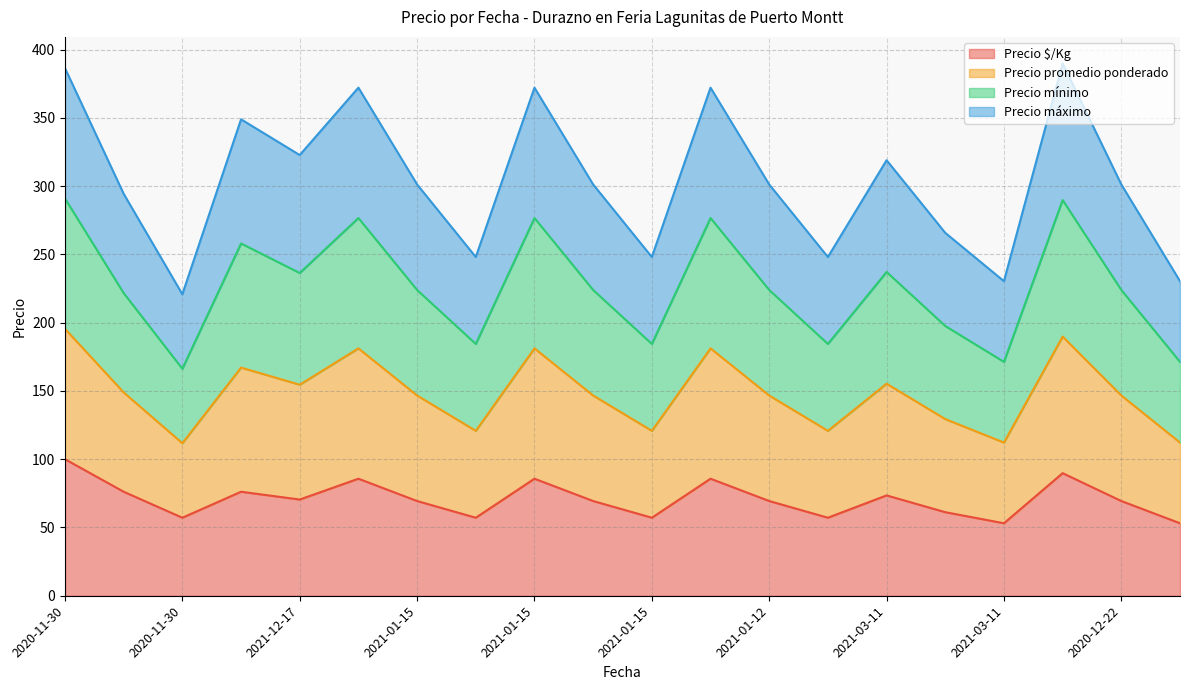

True or false: Precio $/Kg and Precio promedio ponderado cross at least once.

False